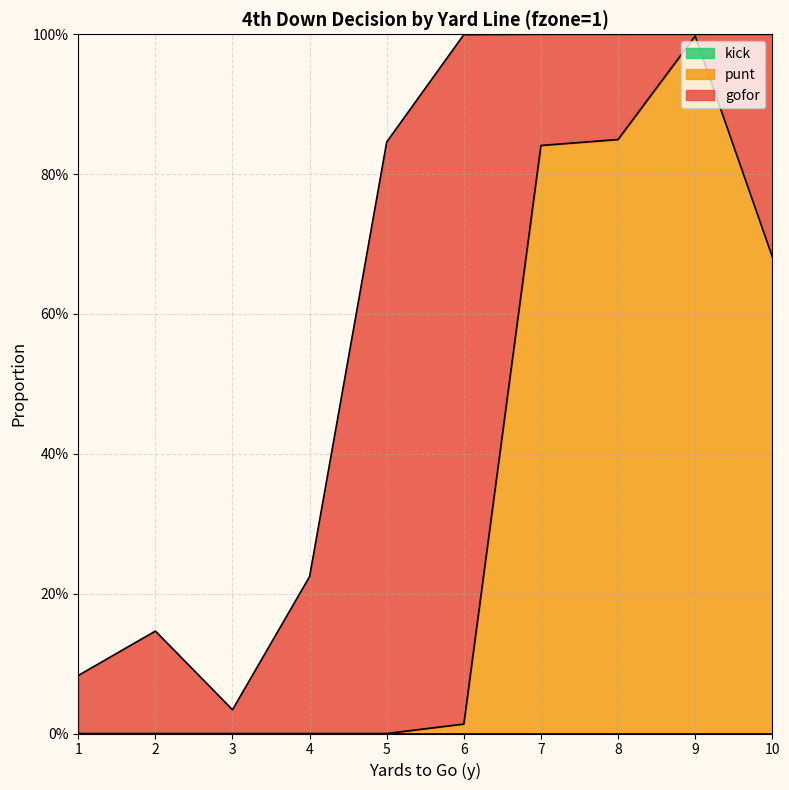

What is the spread (max minus min) of values at 9?

1.0